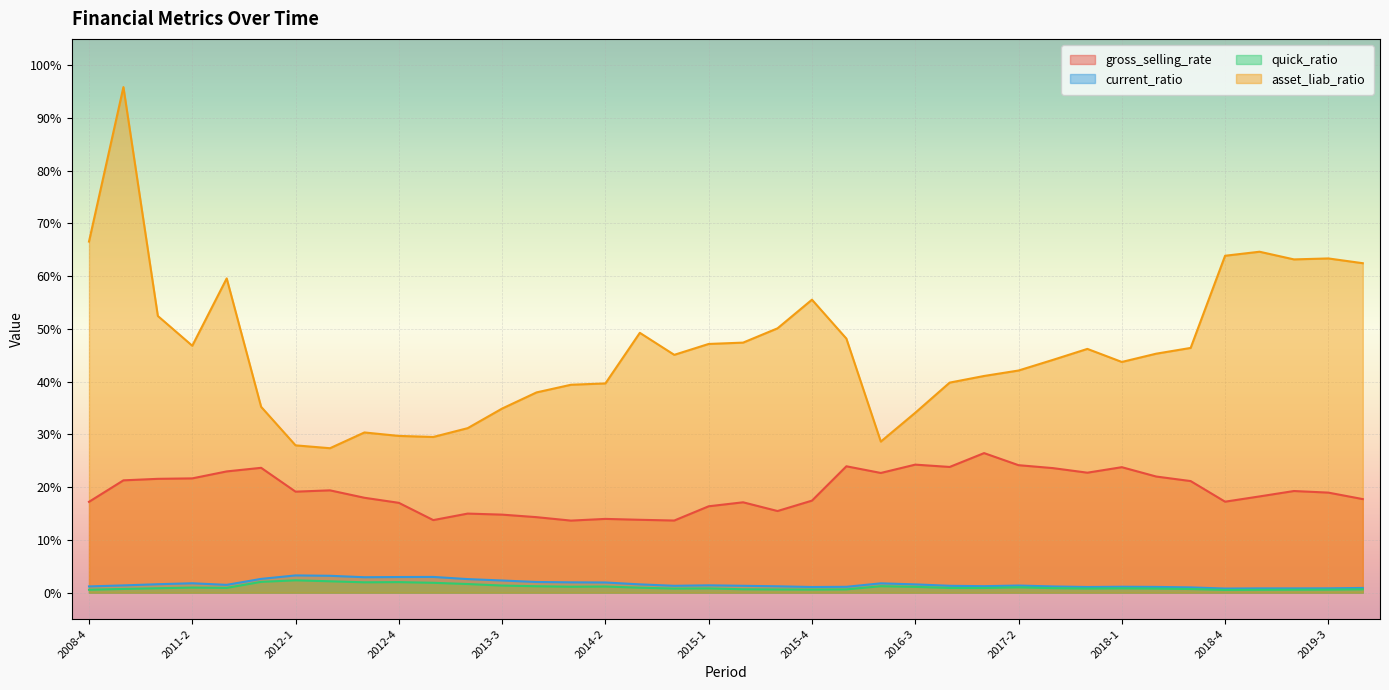

Read the quick_ratio value at 2011-3.

0.9